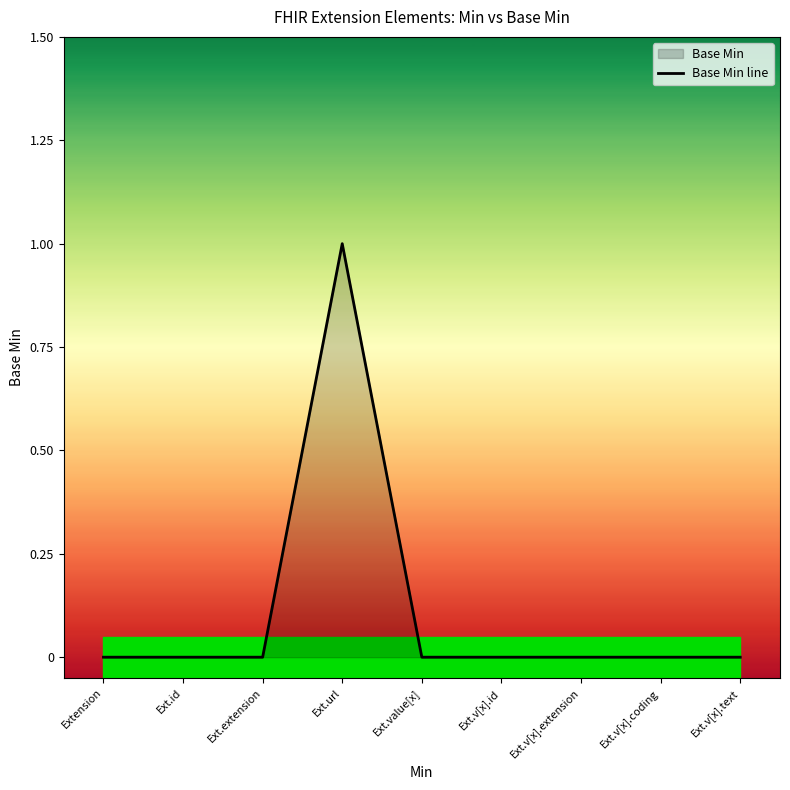

At which category does the chart reach its minimum across all series?

Extension